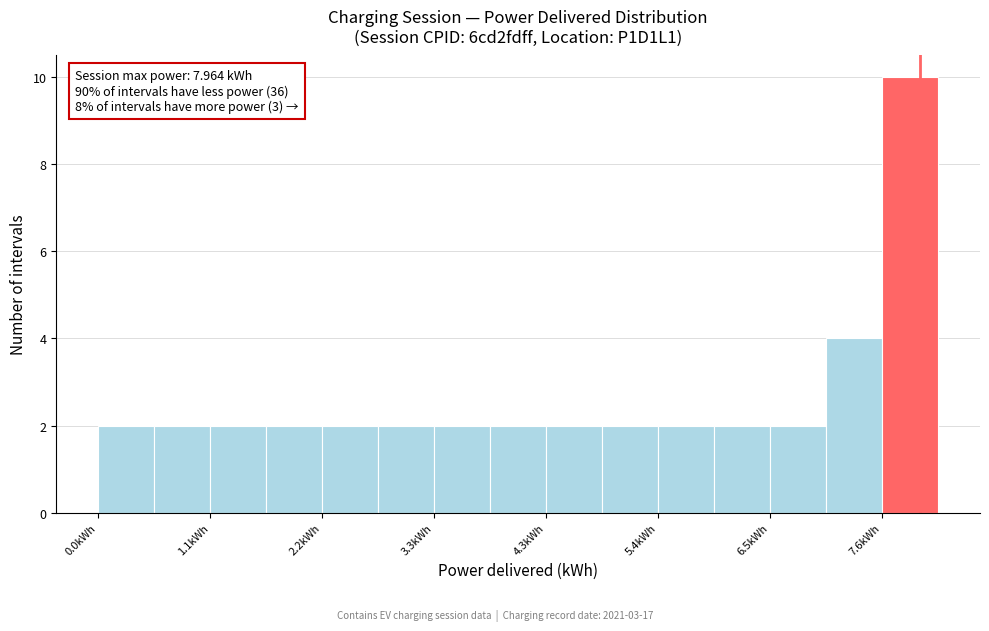

Around what value on the x-axis is the tallest bar? Give the approximate position of its centre, as read against the axis.

7.8